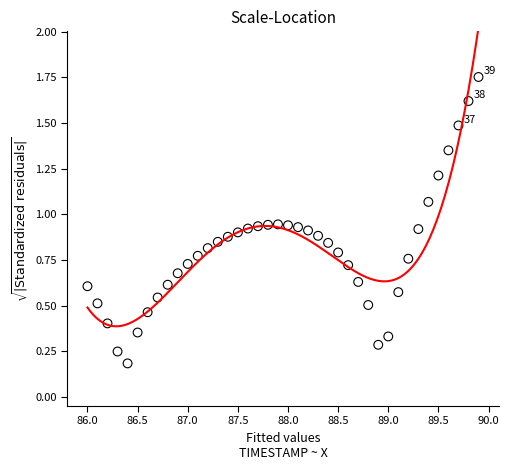

What is the range of X values (max minus min)?

3.9